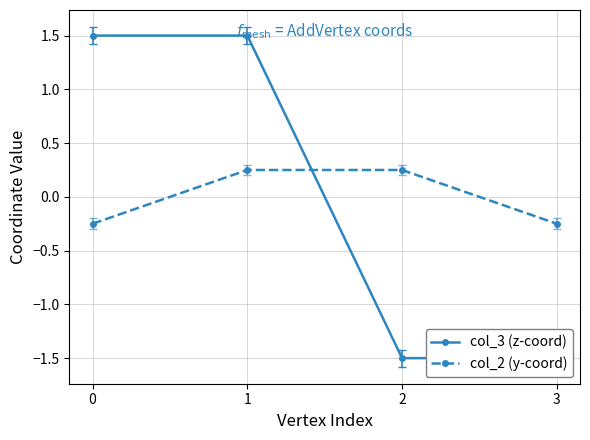

Which has a higher value, 1 or 3?

1